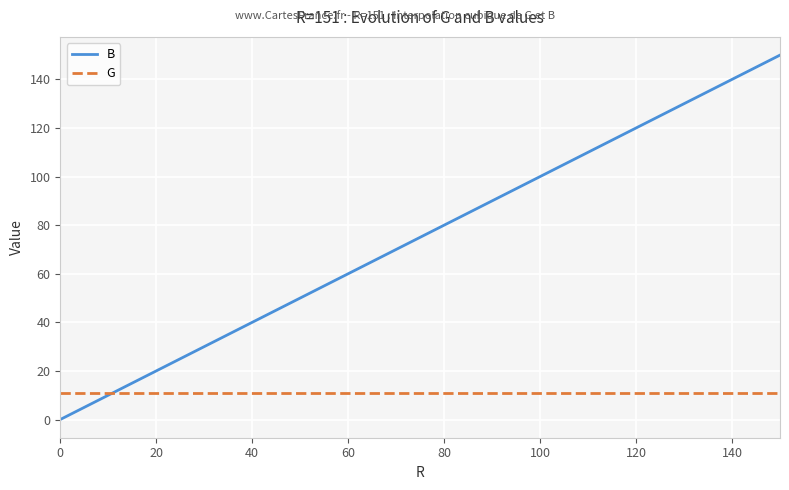

Which series has the largest range (max minus min)?

B